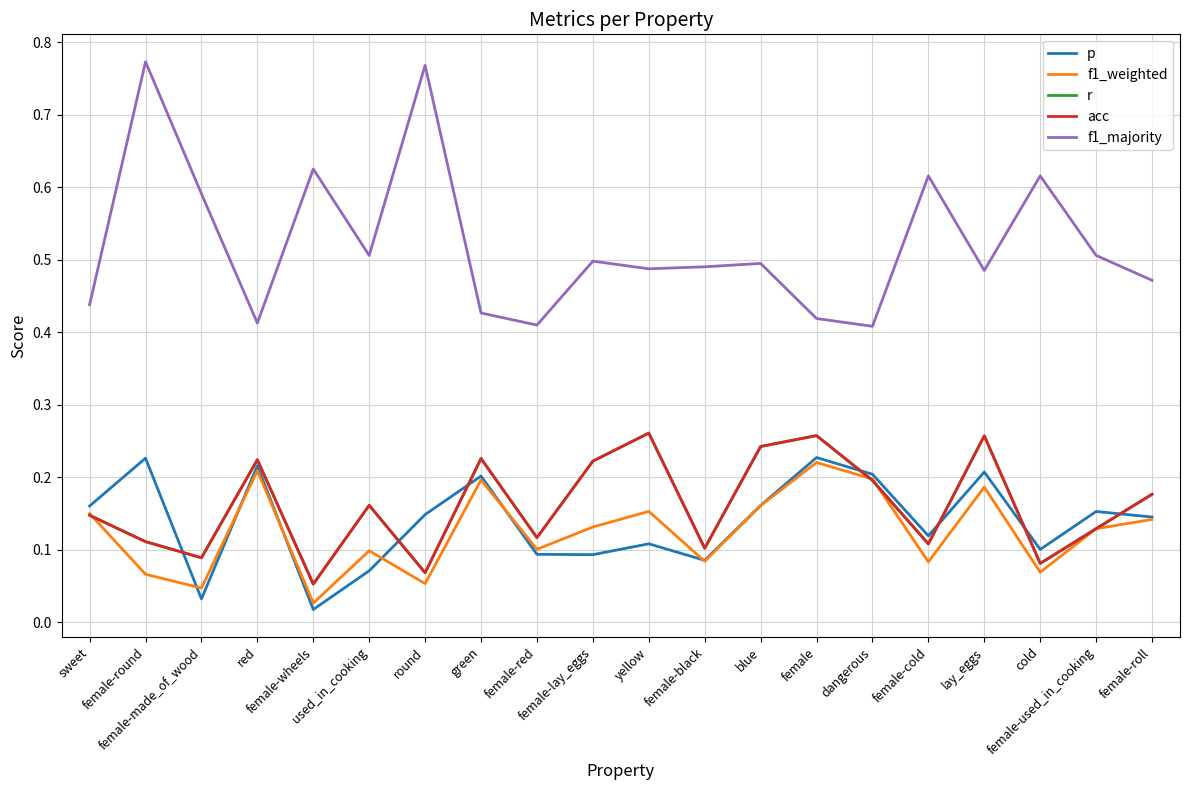

At female-cold, list the series in order from smallest to largest.

f1_weighted, r, acc, p, f1_majority